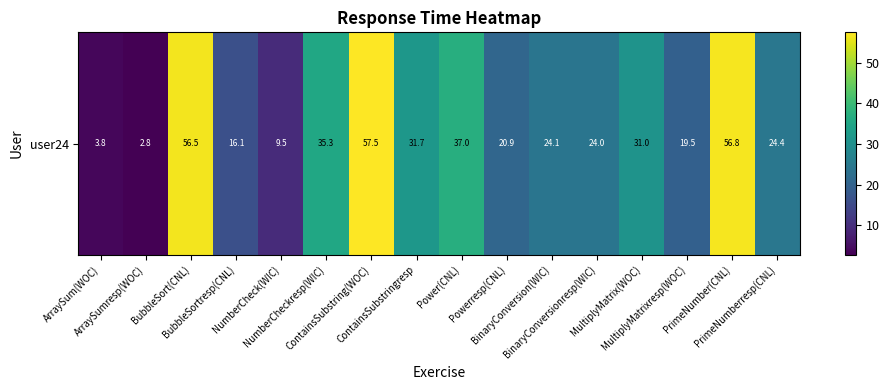

Reading left to right, what are all the values shown in this chart?

ArraySum(WOC)=3.8	ArraySumresp(WOC)=2.8	BubbleSort(CNL)=56.5	BubbleSortresp(CNL)=16.1	NumberCheck(WIC)=9.5	NumberCheckresp(WIC)=35.3	ContainsSubstring(WOC)=57.5	ContainsSubstringresp=31.7	Power(CNL)=37.0	Powerresp(CNL)=20.9	BinaryConversion(WIC)=24.1	BinaryConversionresp(WIC)=24.0	MultiplyMatrix(WOC)=31.0	MultiplyMatrixresp(WOC)=19.5	PrimeNumber(CNL)=56.8	PrimeNumberresp(CNL)=24.4